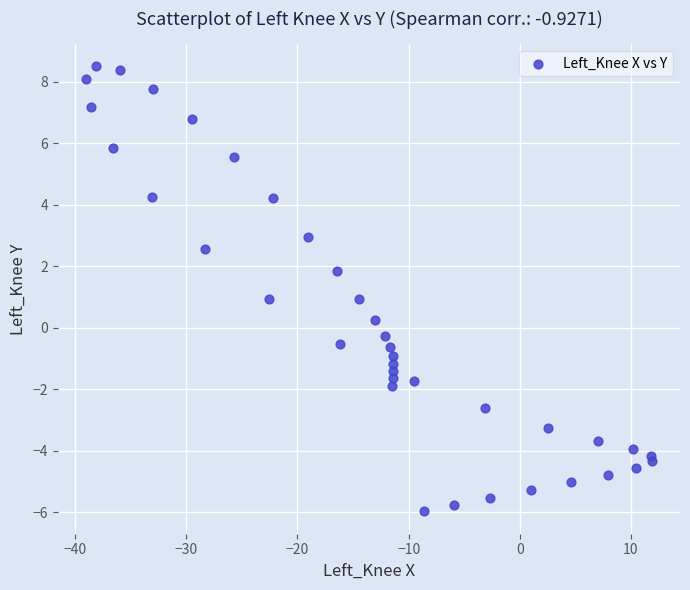

What is the range of X values (max minus min)?

50.9